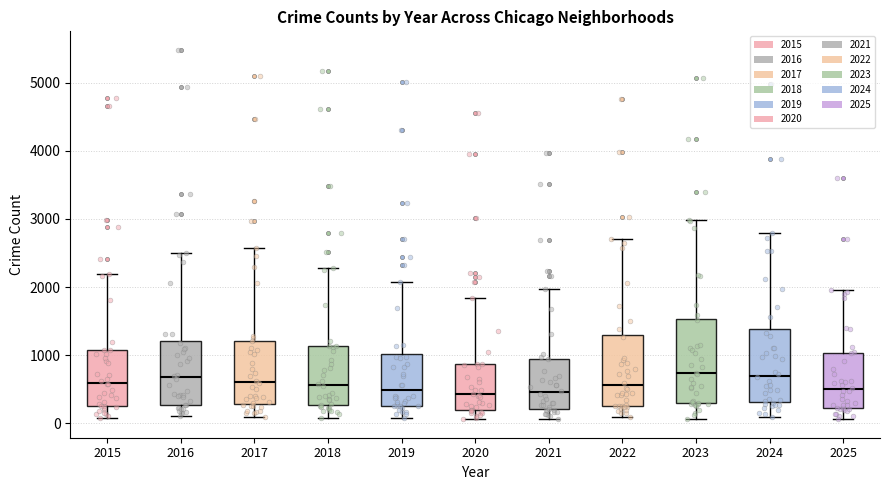

Reading left to right, transcribe this box plot: for each box, give where its median line is, the range the box spans, and where its two whiskers end, as read against the y-axis. The values are not printed on the chart, so give them approximately, as read against the axis.

2015: median 600, box 300 to 1100, whiskers 100 to 2200
2016: median 700, box 300 to 1200, whiskers 100 to 2500
2017: median 600, box 300 to 1200, whiskers 100 to 2600
2018: median 600, box 300 to 1100, whiskers 100 to 2300
2019: median 500, box 300 to 1000, whiskers 100 to 2100
2020: median 400, box 200 to 900, whiskers 100 to 1800
2021: median 500, box 200 to 900, whiskers 100 to 2000
2022: median 600, box 300 to 1300, whiskers 100 to 2700
2023: median 700, box 300 to 1500, whiskers 100 to 3000
2024: median 700, box 300 to 1400, whiskers 100 to 2800
2025: median 500, box 200 to 1000, whiskers 100 to 2000